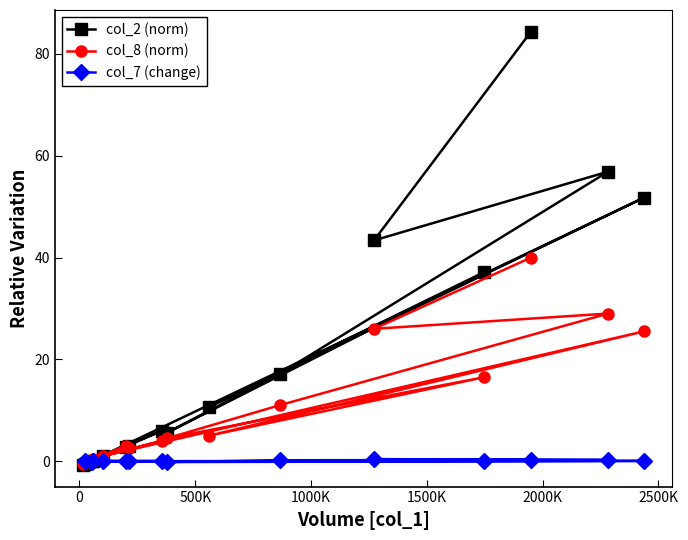

At which label does col_2 first exceed 5?

355000